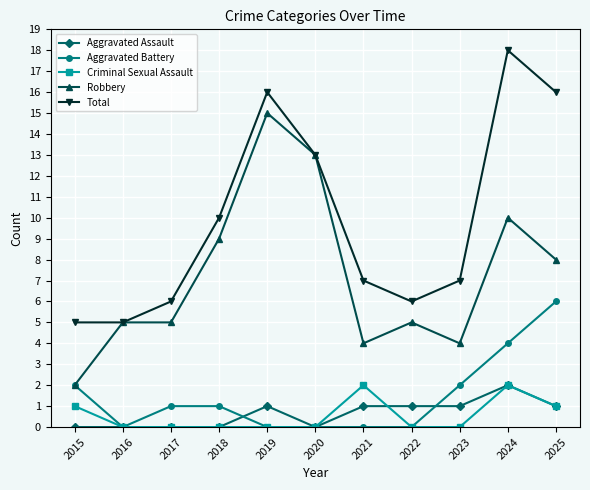

Reading left to right, list all the values displayed in this chart.

Aggravated Assault: 0	0	0	0	1	0	1	1	1	2	1
Aggravated Battery: 2	0	1	1	0	0	0	0	2	4	6
Criminal Sexual Assault: 1	0	0	0	0	0	2	0	0	2	1
Robbery: 2	5	5	9	15	13	4	5	4	10	8
Total: 5	5	6	10	16	13	7	6	7	18	16